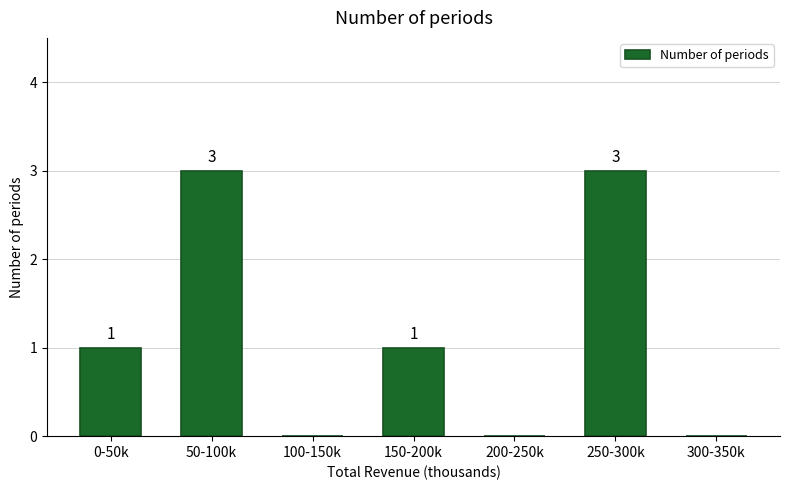

Reading right to left, what are all the values shown in this chart?

300-350k=0	250-300k=3	200-250k=0	150-200k=1	100-150k=0	50-100k=3	0-50k=1